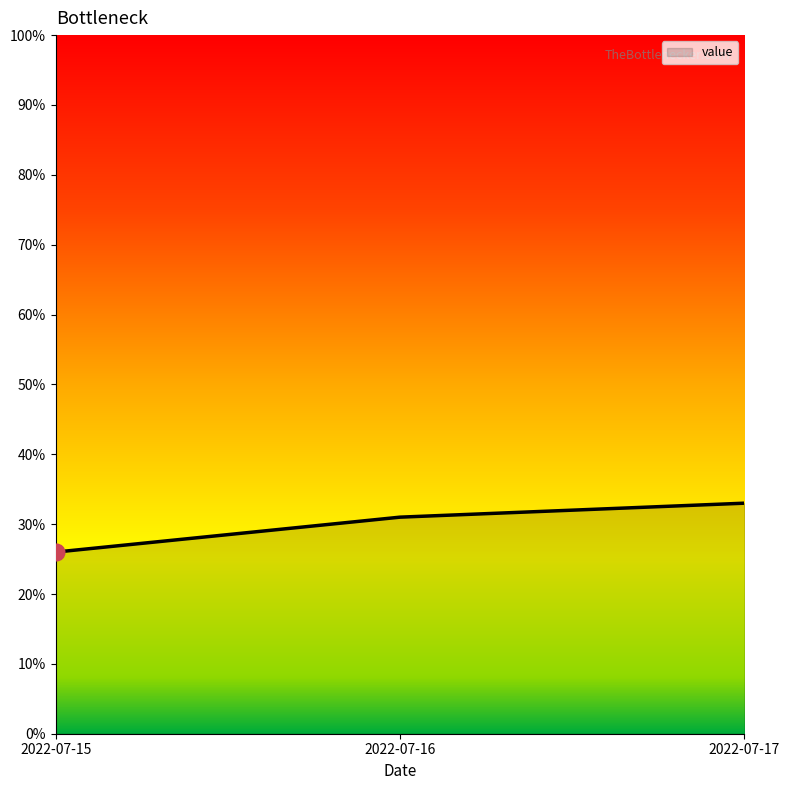

List the labels in order of value, largest first.

2022-07-17, 2022-07-16, 2022-07-15